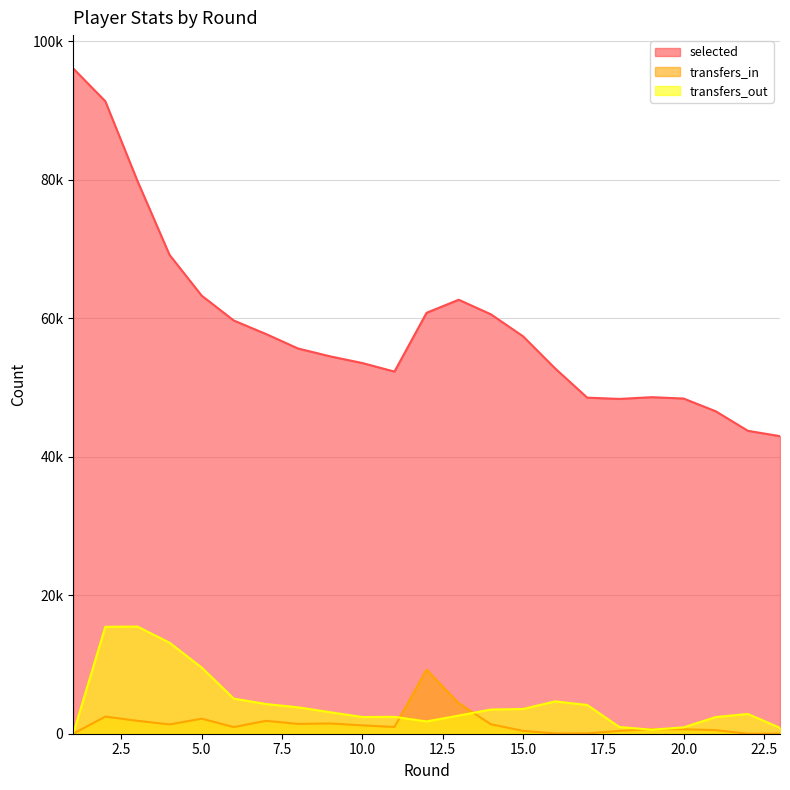

Which series has the largest range (max minus min)?

selected